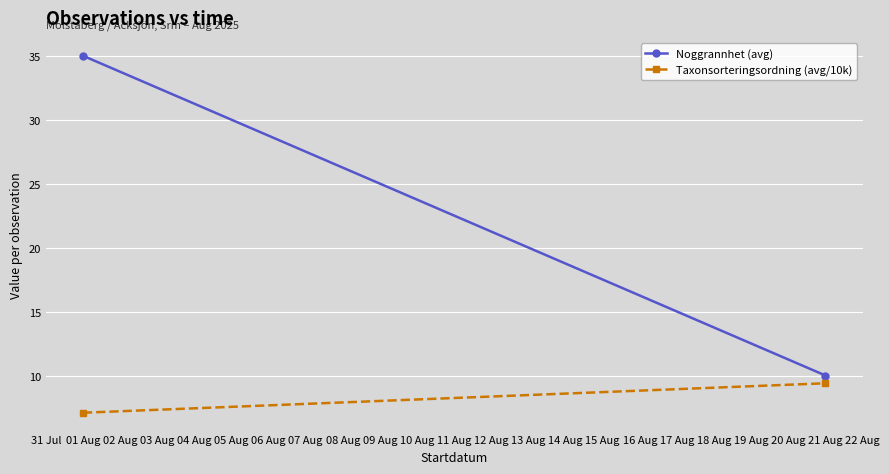

At how many categories does at least one series exceed 14?

1